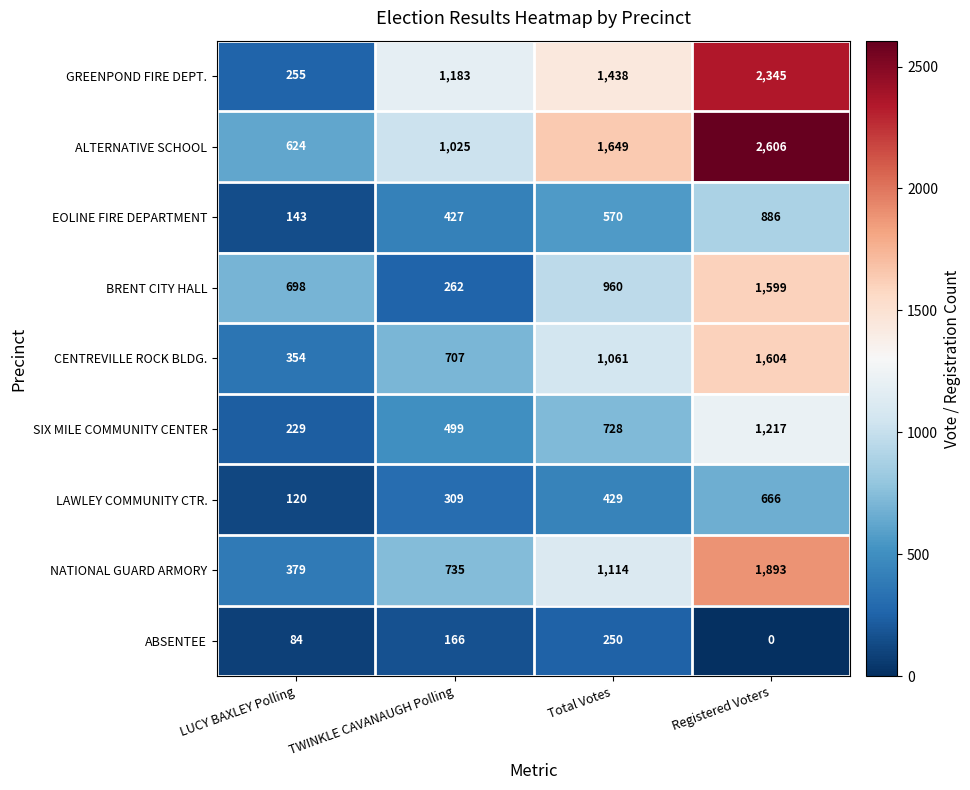

Which series has the largest range (max minus min)?

GREENPOND FIRE DEPT.